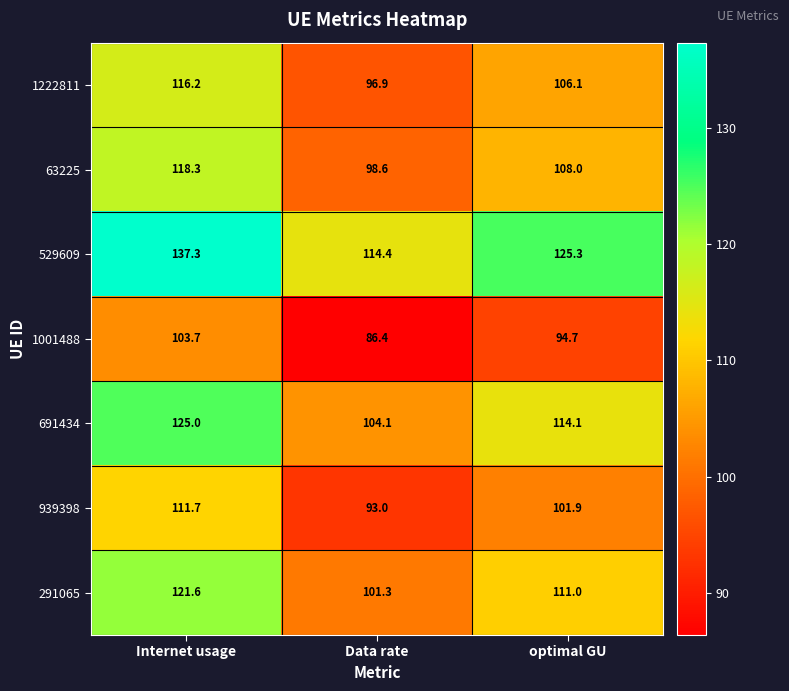

What is the greatest value displayed?

137.3